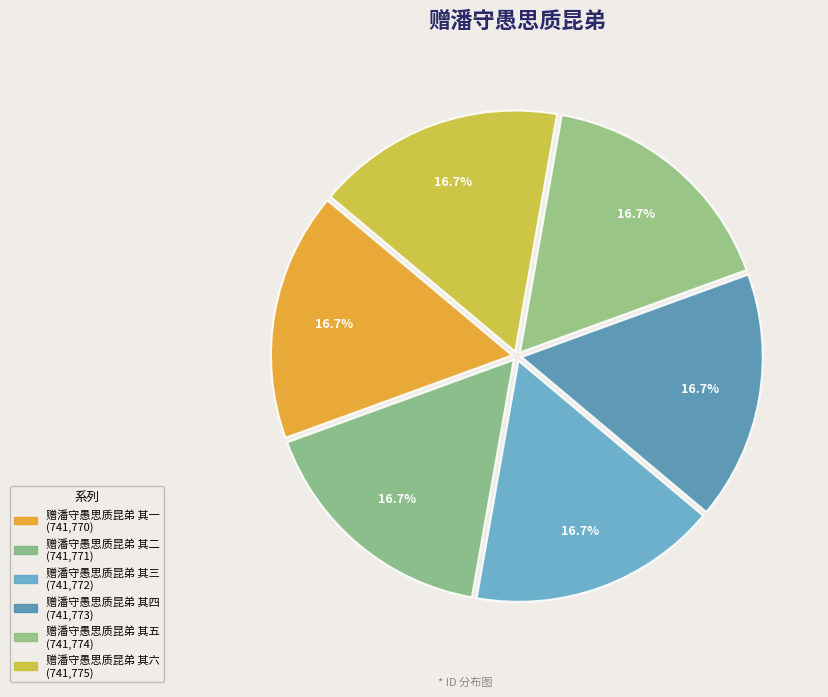

What percentage is the 赠潘守愚思质昆弟 其一 slice, to the nearest percent?

17%